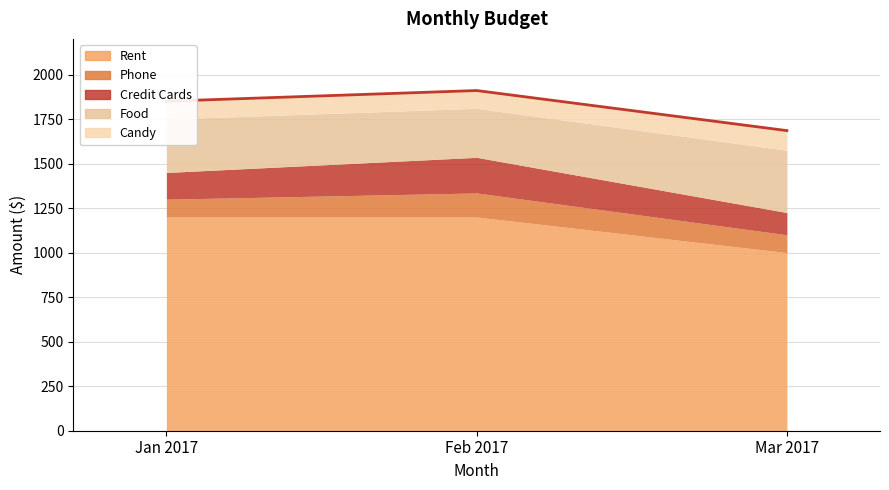

Which has a higher value, Feb 2017 or Jan 2017?

Feb 2017